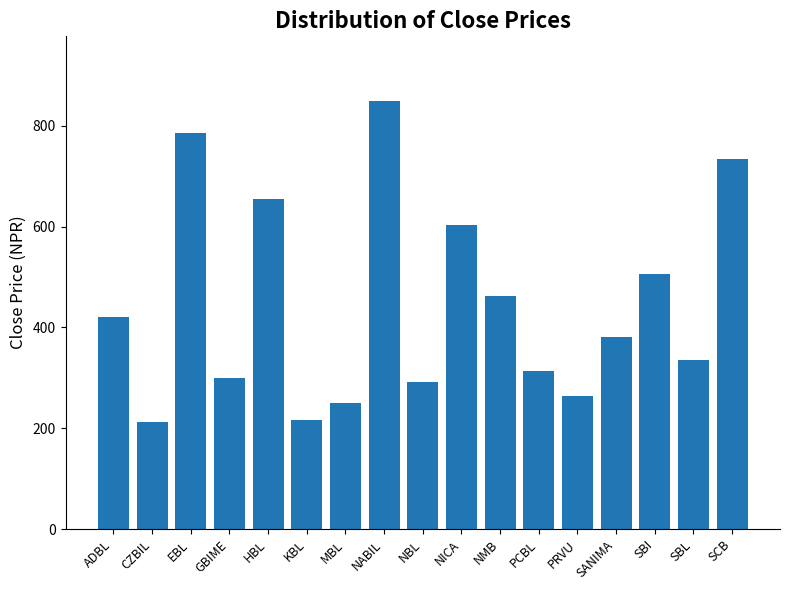

What is the maximum value shown in the chart?

850